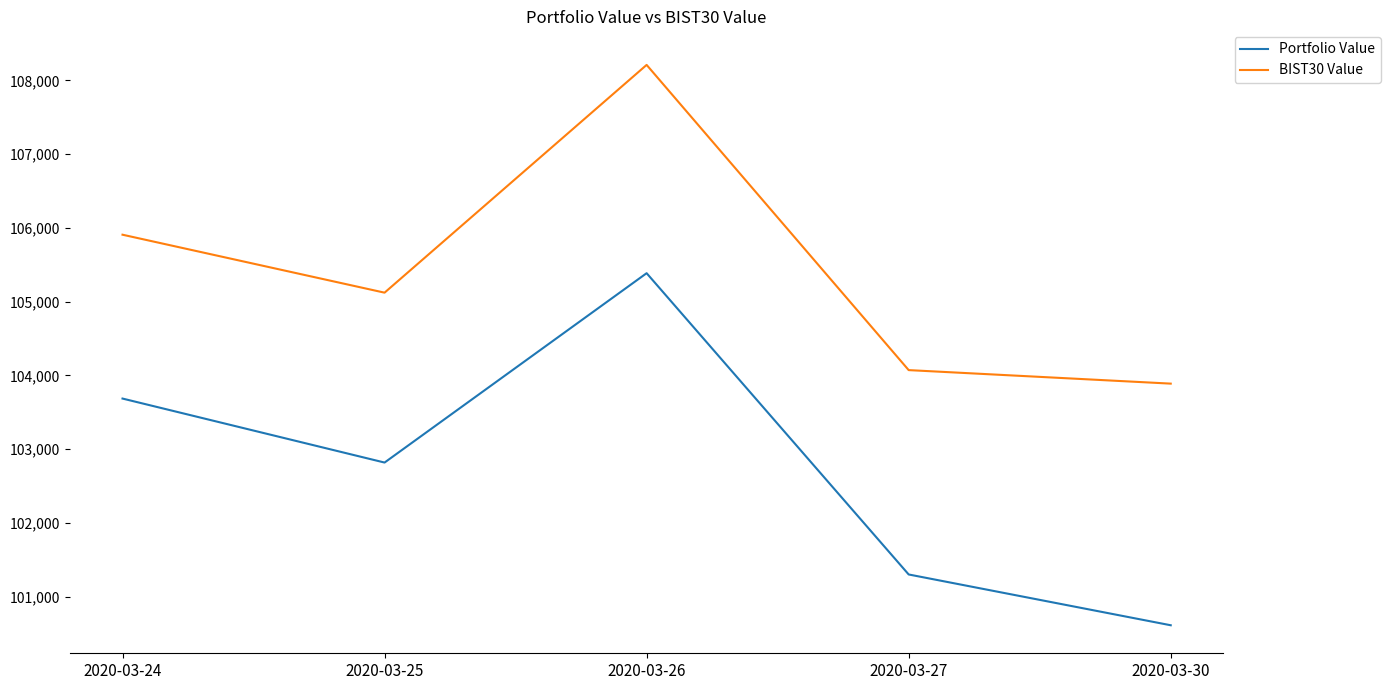

Which series changed the most between 2020-03-24 and 2020-03-27?

Portfolio Value